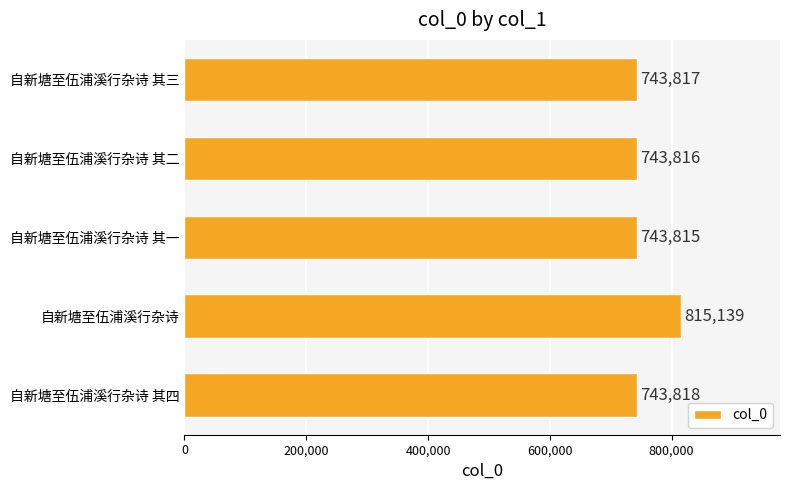

What is the difference between the maximum and second lowest values?

71323